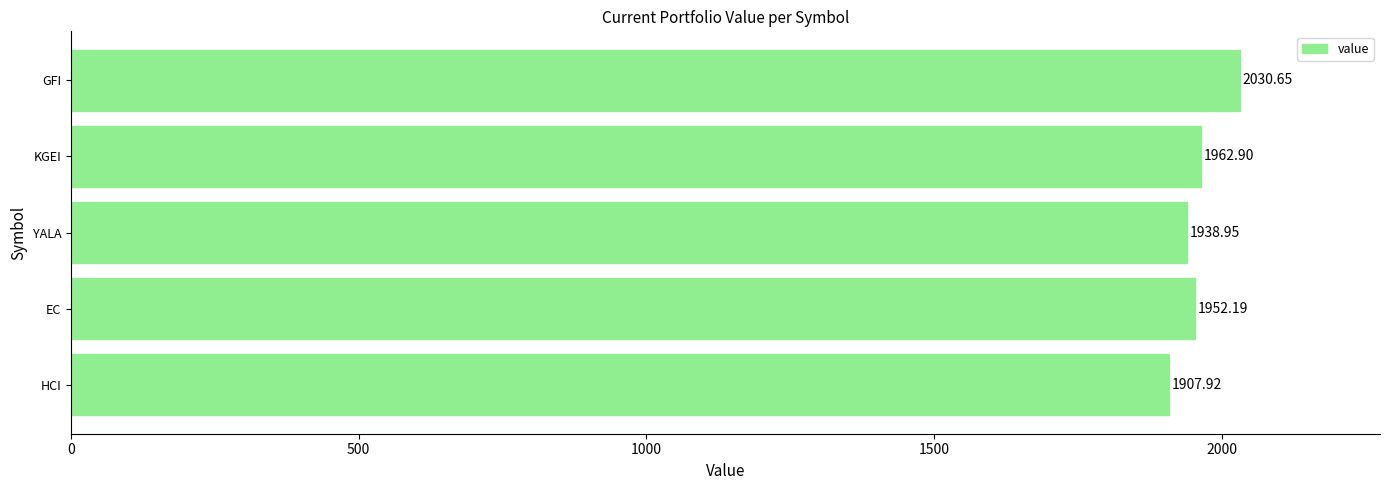

Between YALA and KGEI, which is larger?

KGEI